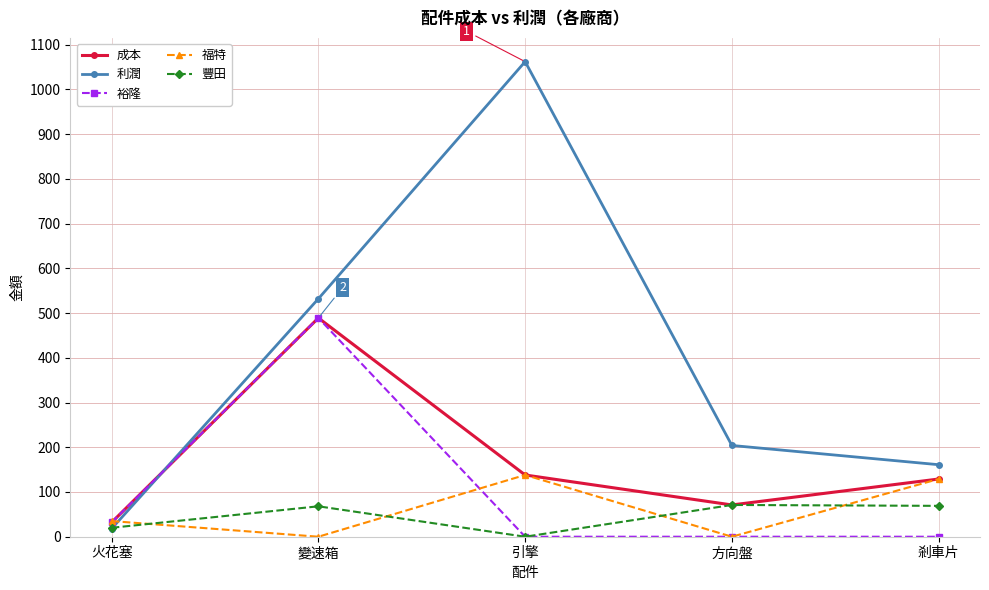

Which category has the highest value in the 成本 series?

變速箱